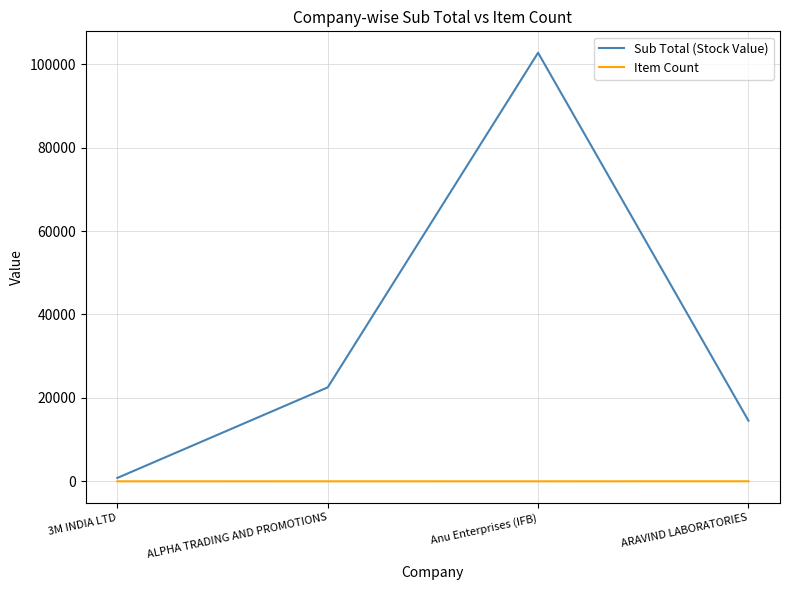

Is it true that Sub Total (Stock Value) equals 816.4 at 3M INDIA LTD?

True